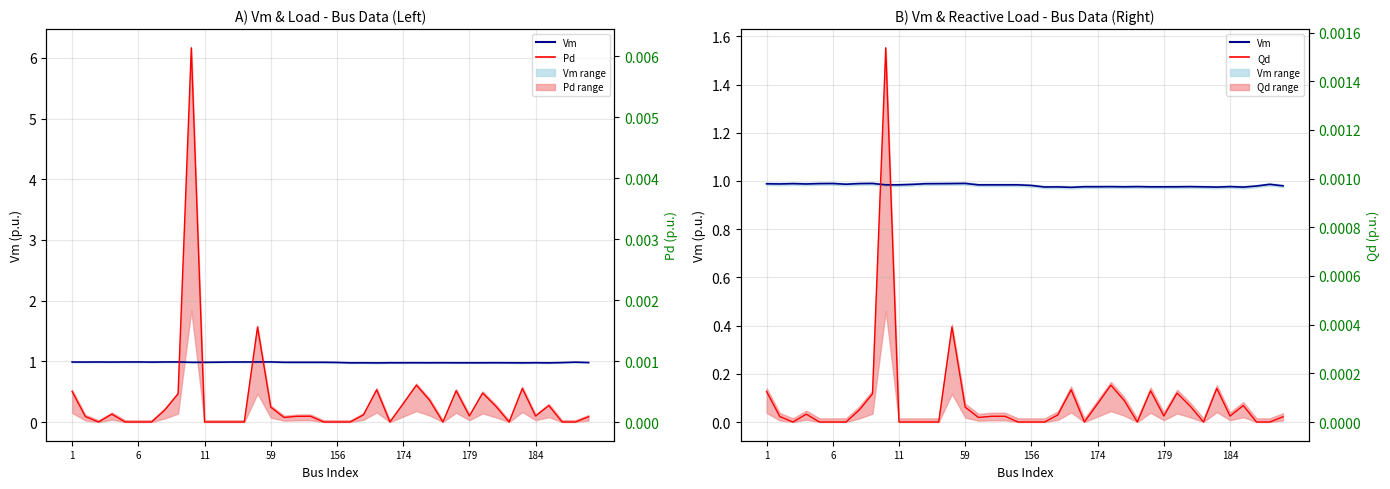

True or false: Pd and Vm intersect in this chart.

False